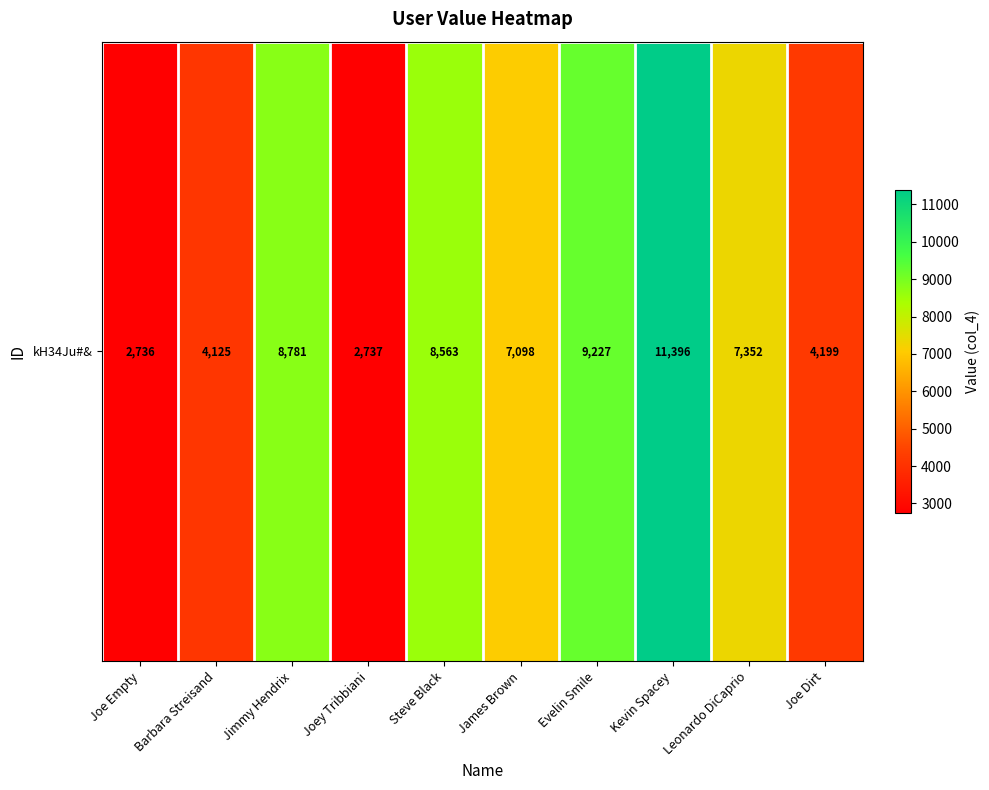

At which label is the value closest to 7066?

James Brown